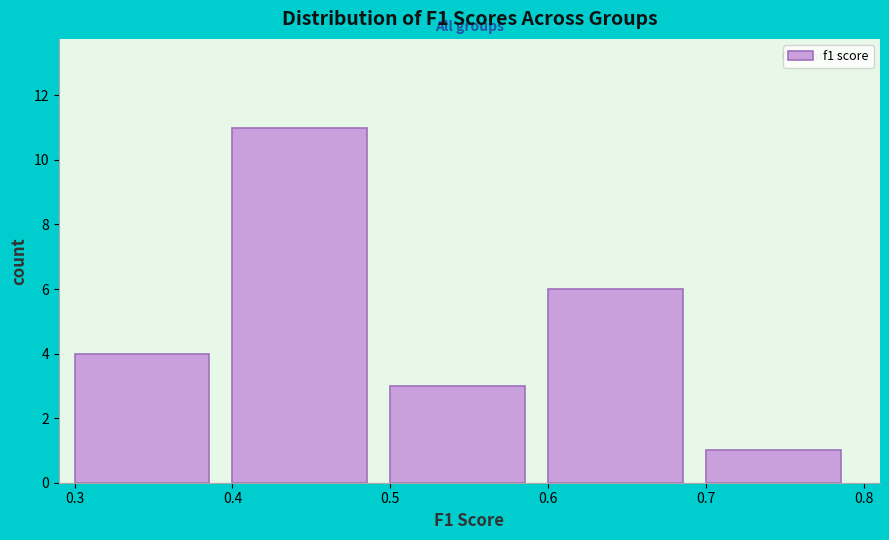

Which range on the x-axis has the tallest bar?

0.4 to 0.5